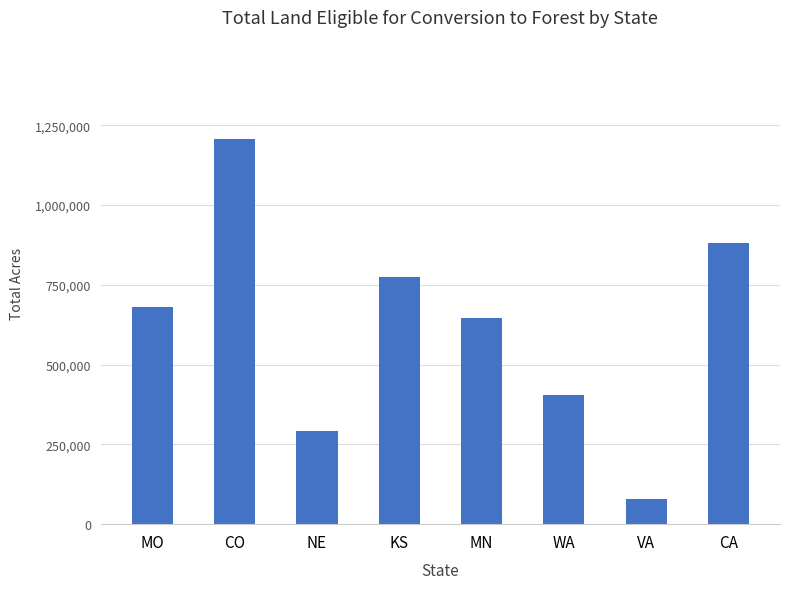

Are the bars horizontal?

No